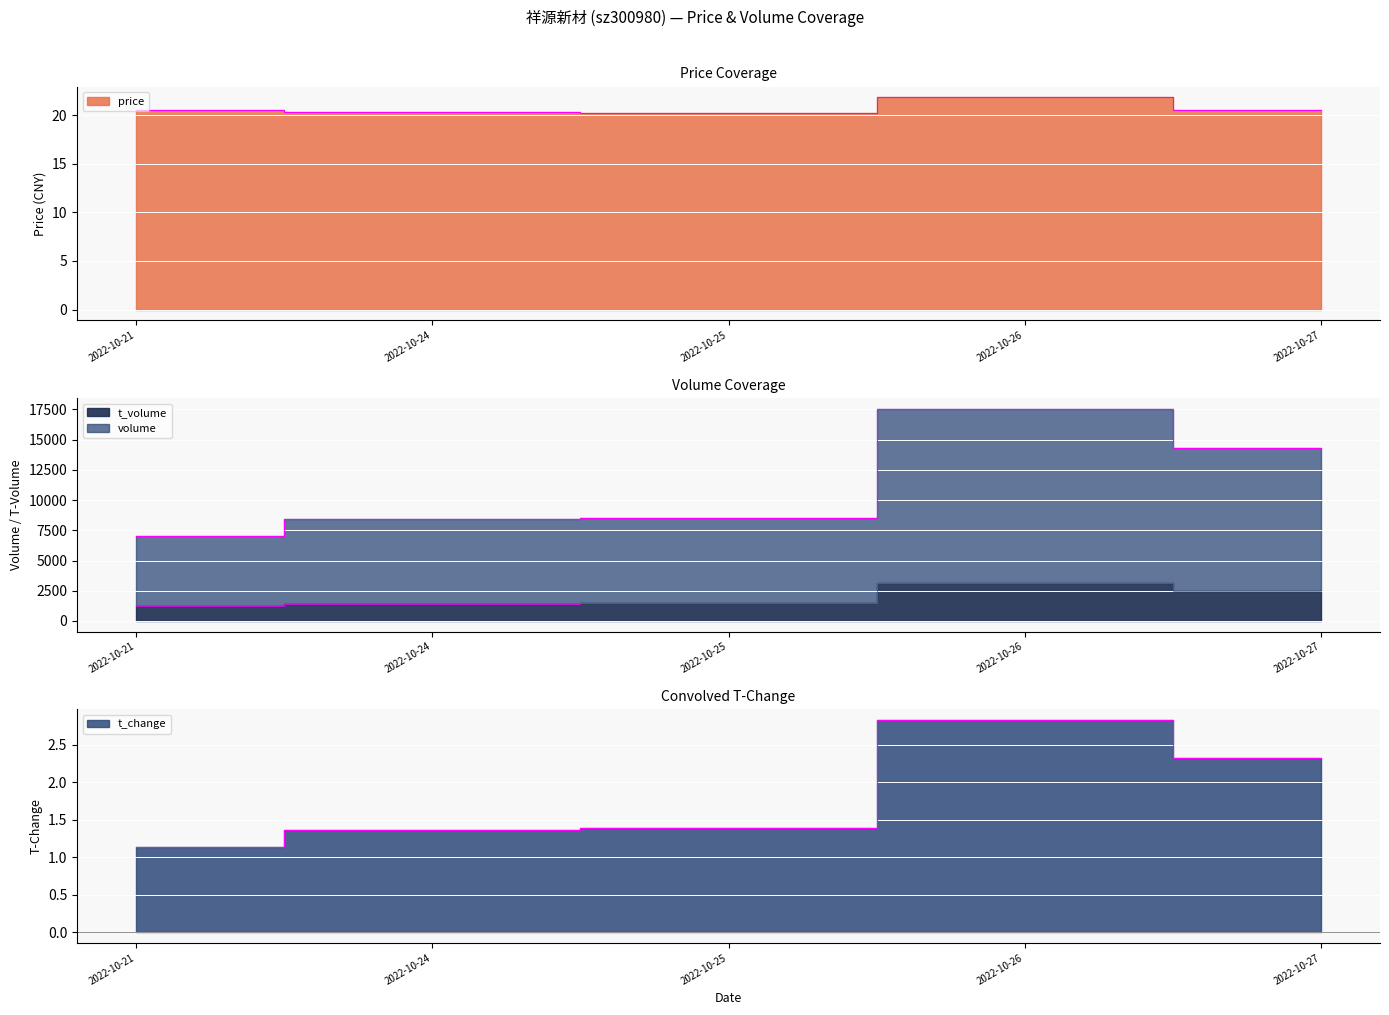

What is the greatest value displayed?

17574.0